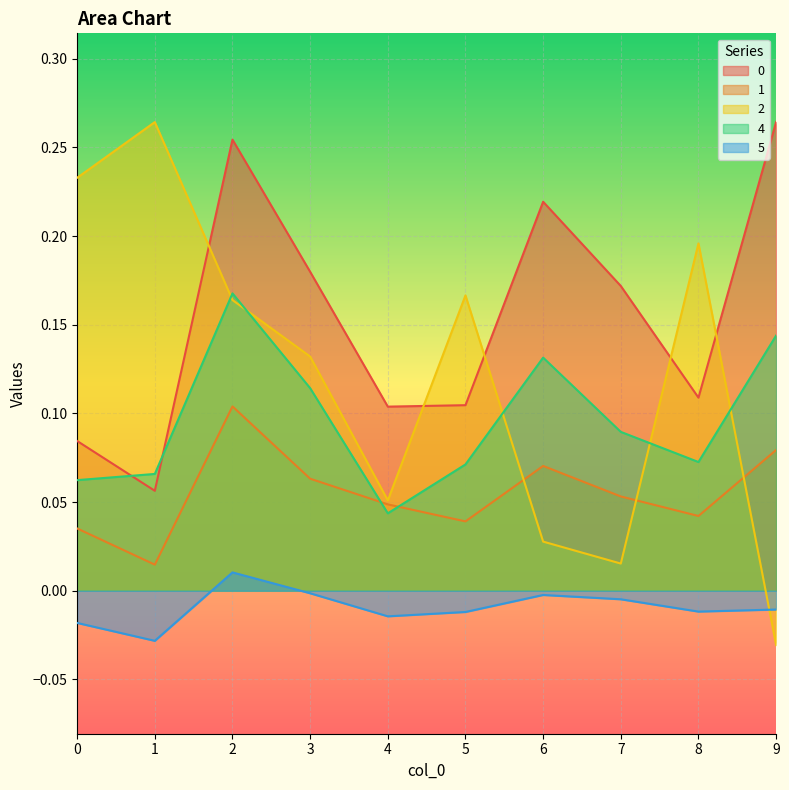

What is the value of the 4 point at the 1st from the left?

0.1